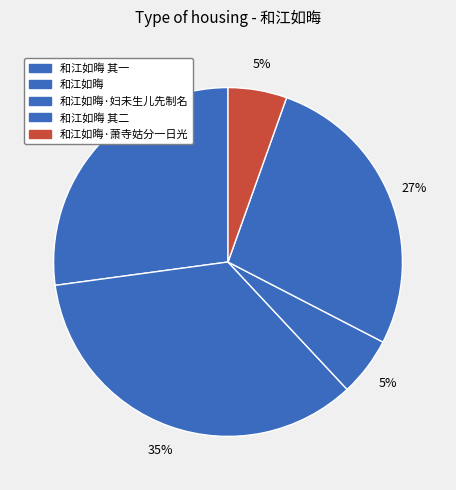

How many slices are in this pie chart?

5